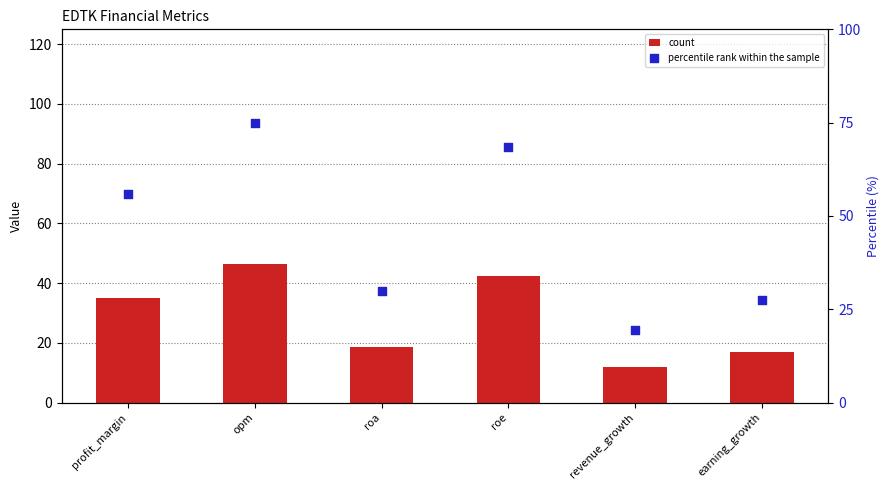

What are all the series names shown in the legend?

count, percentile rank within the sample